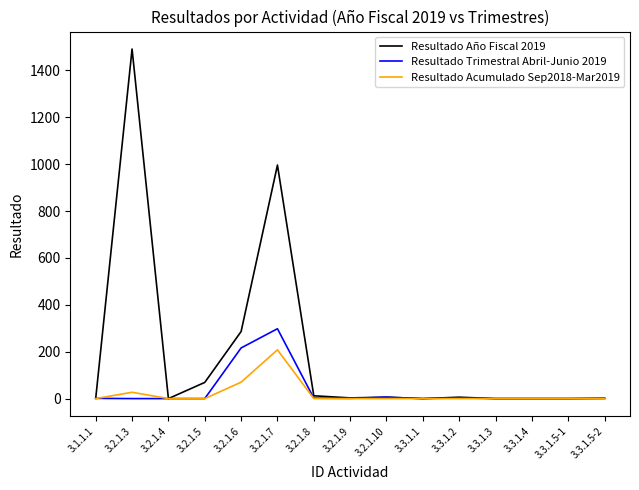

What is the average value of the Resultado Año Fiscal 2019 series?

191